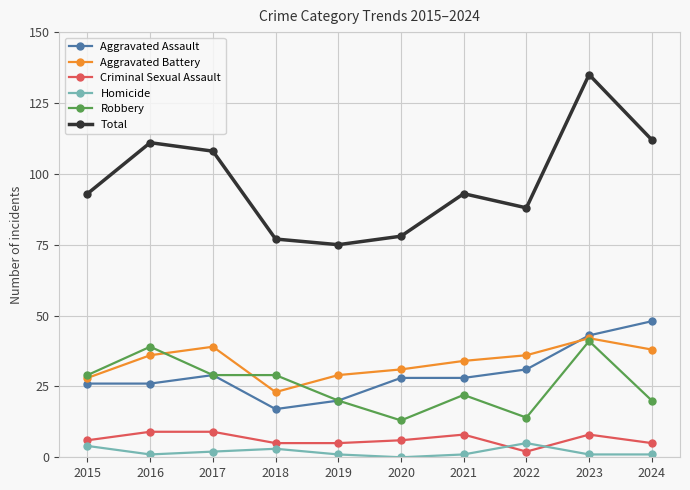

What is the minimum value for Robbery?

13